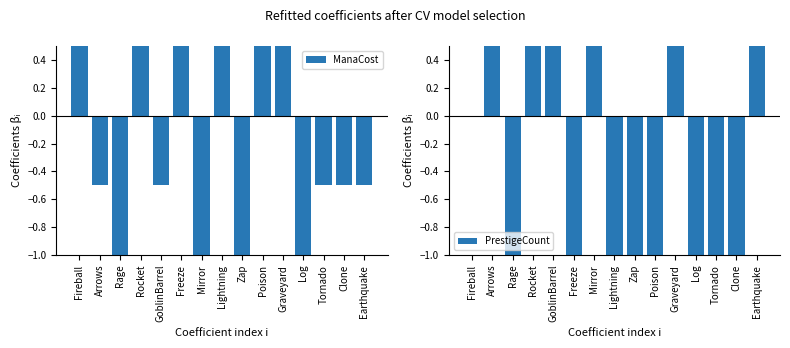

Which category has the lowest value in the ManaCost series?

Mirror